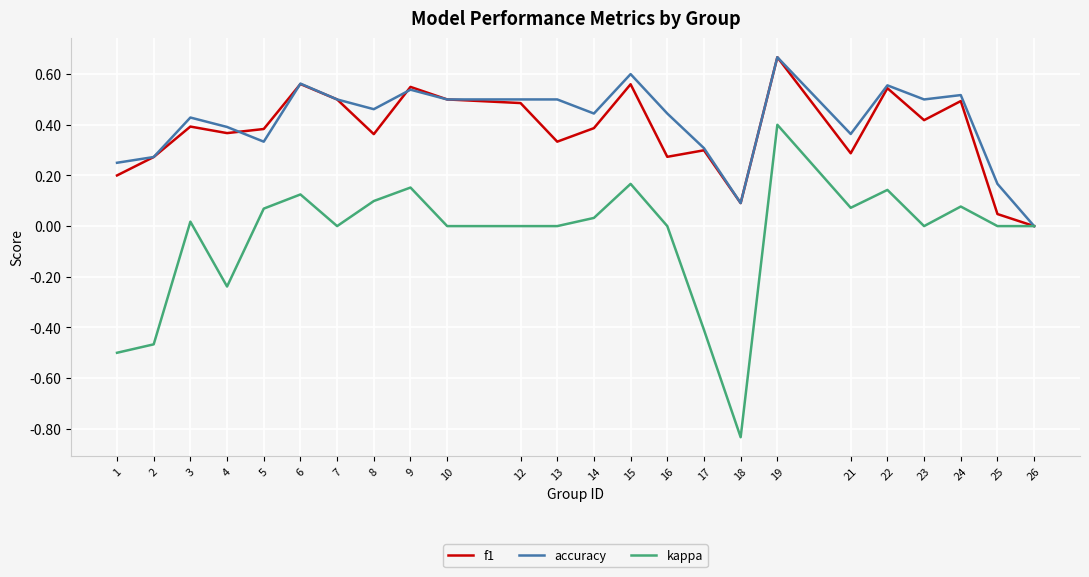

Is the value of f1 at 14 greater than the value of kappa at 2?

Yes